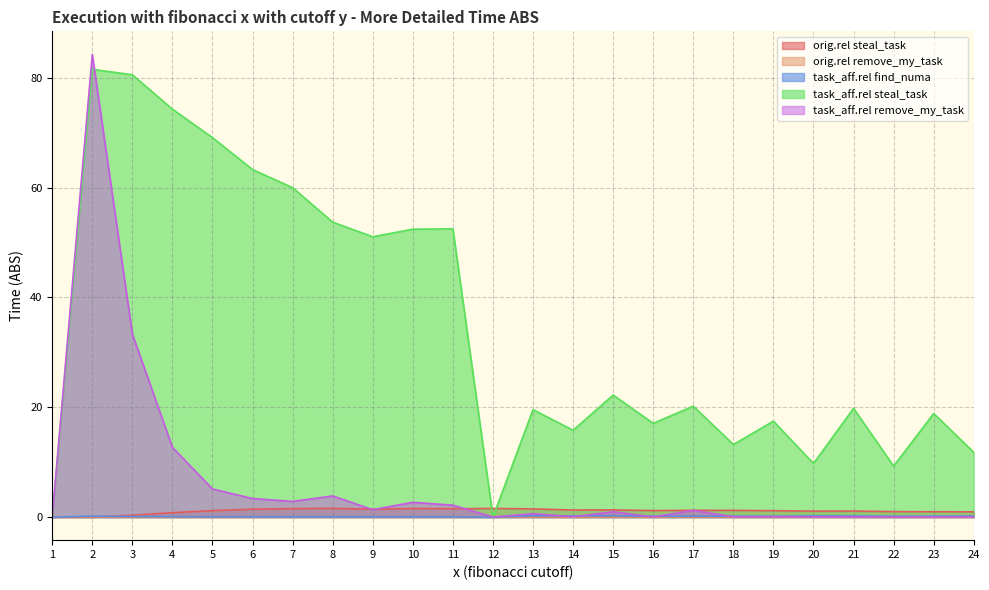

Reading left to right, what are all the values shown in this chart?

orig.rel steal_task: 0.0	0.0	0.3	0.8	1.2	1.4	1.5	1.6	1.4	1.5	1.5	1.6	1.5	1.3	1.3	1.2	1.2	1.2	1.2	1.1	1.1	1.0	1.0	0.9
orig.rel remove_my_task: 0.0	0.0	0.0	0.0	0.0	0.0	0.0	0.0	0.0	0.0	0.0	0.0	0.0	0.0	0.0	0.0	0.0	0.0	0.0	0.0	0.0	0.0	0.0	0.0
task_aff.rel find_numa: 0.0	0.1	0.1	0.1	0.1	0.0	0.0	0.0	0.0	0.0	0.0	0.0	0.2	0.2	0.2	0.1	0.1	0.2	0.1	0.2	0.2	0.1	0.2	0.2
task_aff.rel steal_task: 0.0	81.6	80.6	74.3	69.1	63.3	60.0	53.7	51.0	52.4	52.5	0.0	19.6	15.8	22.2	17.1	20.2	13.2	17.5	9.7	19.8	9.3	18.9	11.8
task_aff.rel remove_my_task: 0.0	84.3	33.3	12.7	5.1	3.4	2.8	3.8	1.3	2.7	2.2	0.0	0.6	0.1	1.0	0.0	1.2	0.0	0.1	0.0	0.0	0.0	0.0	0.0